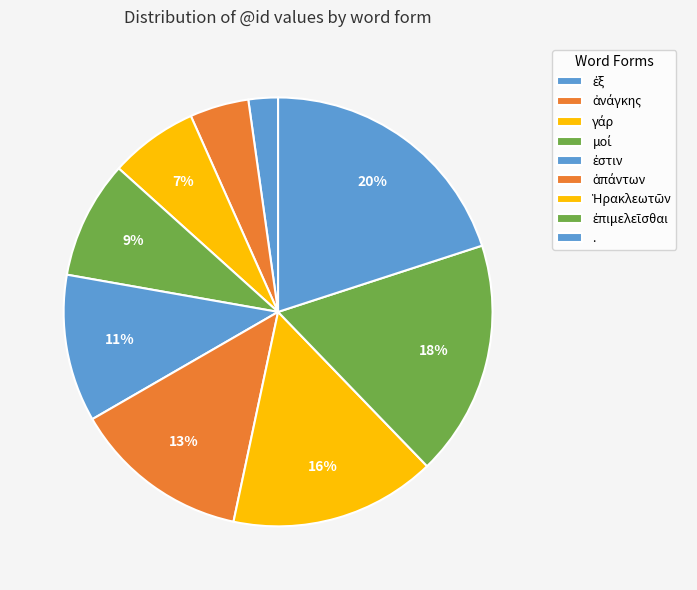

To the nearest percent, what portion does Ἡρακλεωτῶν represent?

16%